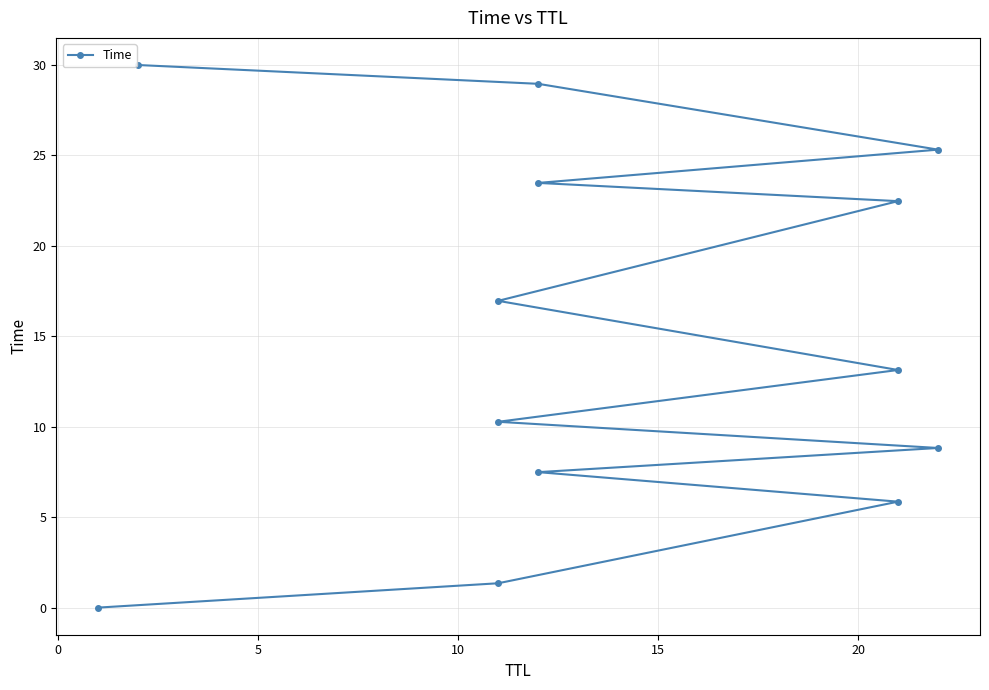

True or false: the data has more than 0 interior local peaks.

False